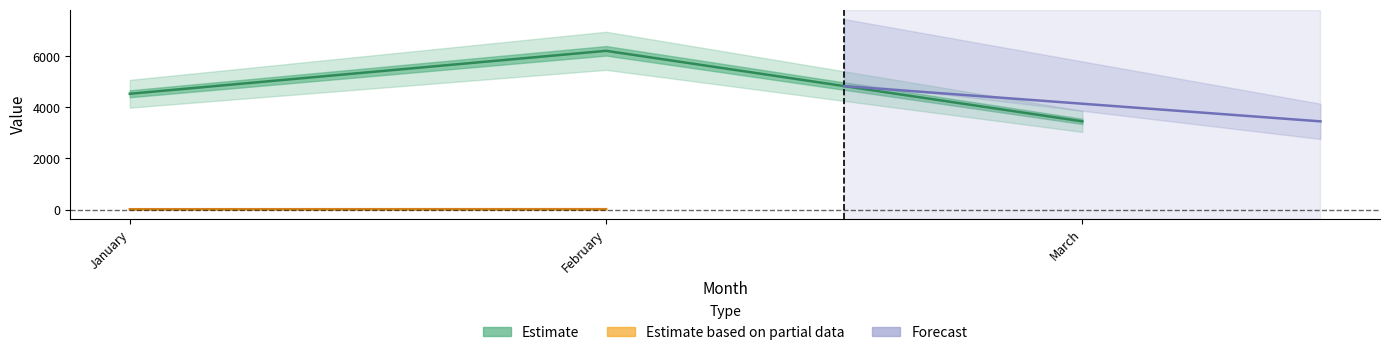

Reading left to right, extract all data points from this chart.

4530	6210	3450